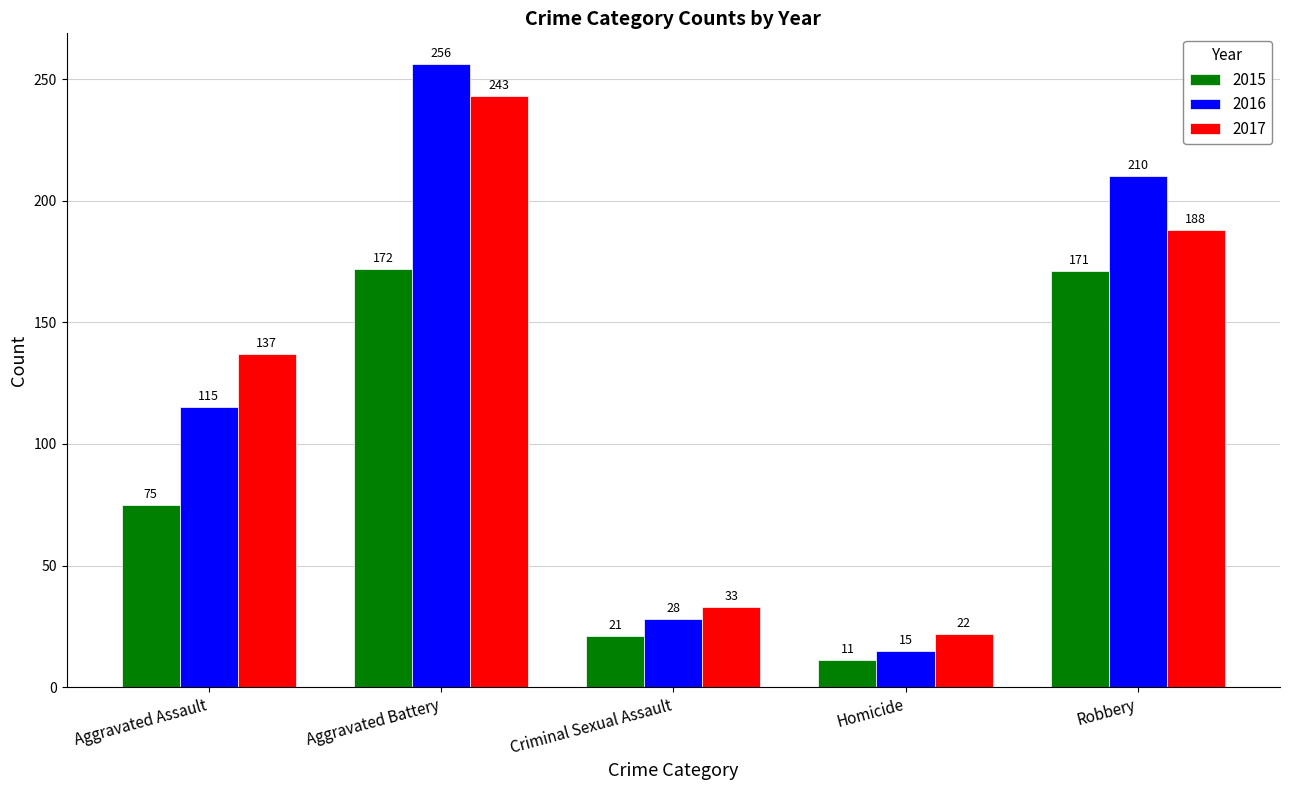

What is the label of the 1st bar from the left?

Aggravated Assault